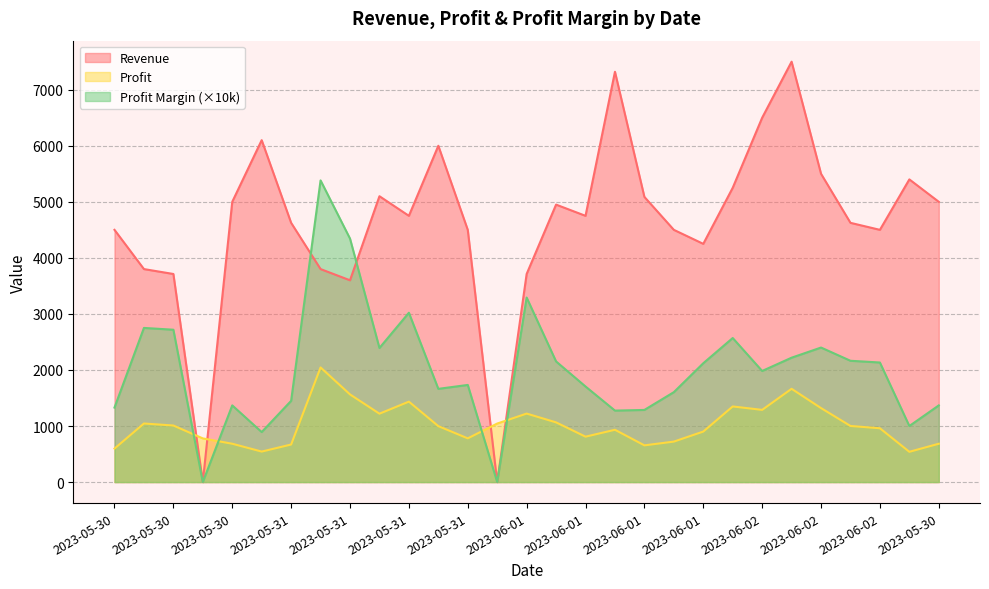

Between 2023-06-01 and 2023-06-01, which is larger?

2023-06-01